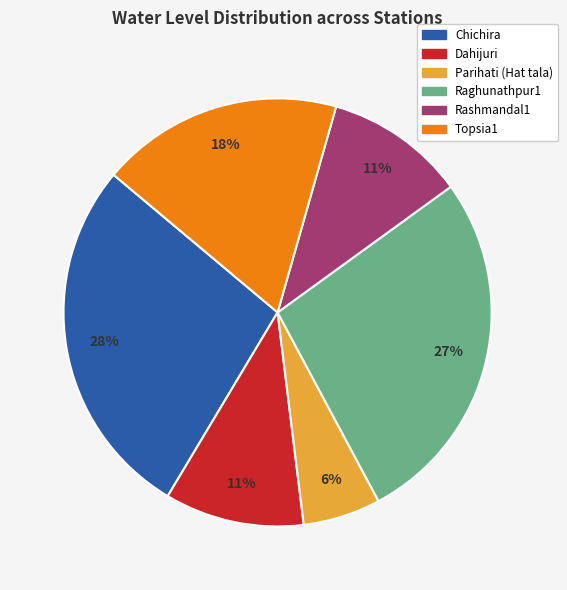

What is the smallest slice in the pie chart?

Parihati (Hat tala)